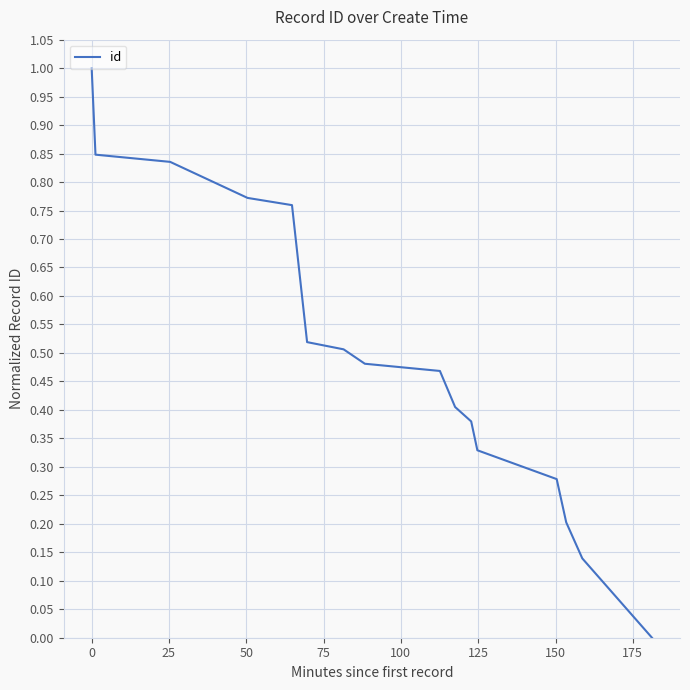

What is the difference between the maximum and minimum values?

1.0